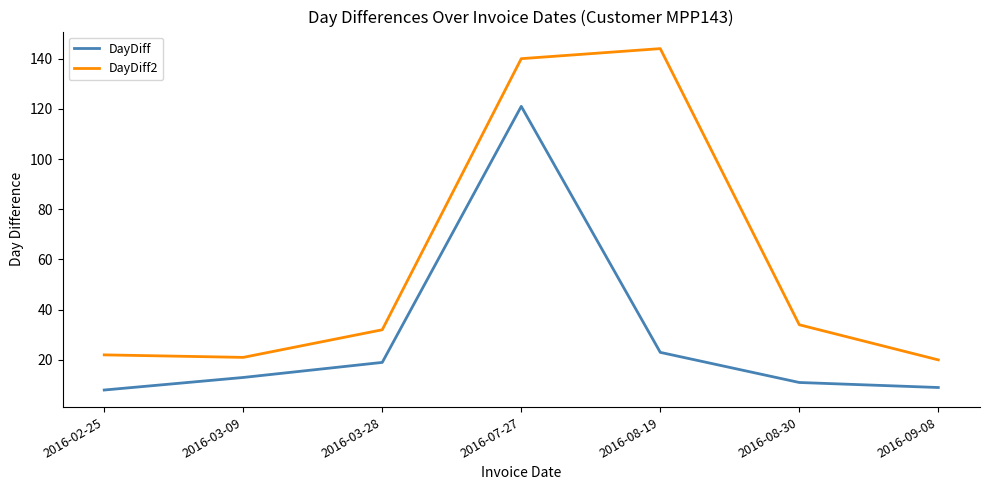

Where is the first local minimum for DayDiff2?

2016-03-09